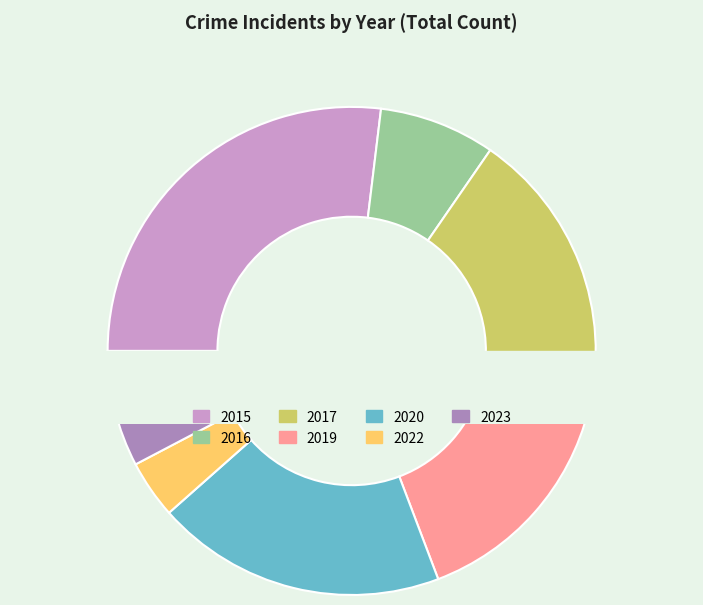

Which has a higher value, 2020 or 2022?

2020